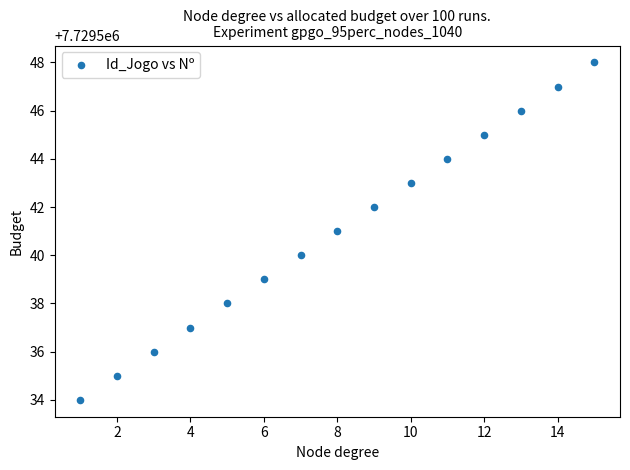

What is the range of X values (max minus min)?

14